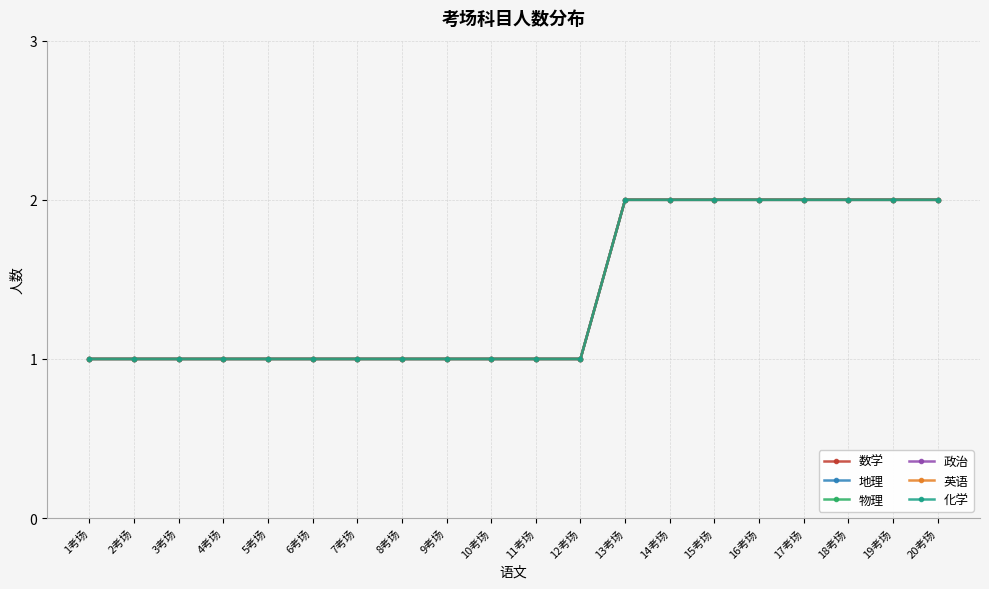

True or false: 政治 and 英语 cross at least once.

False